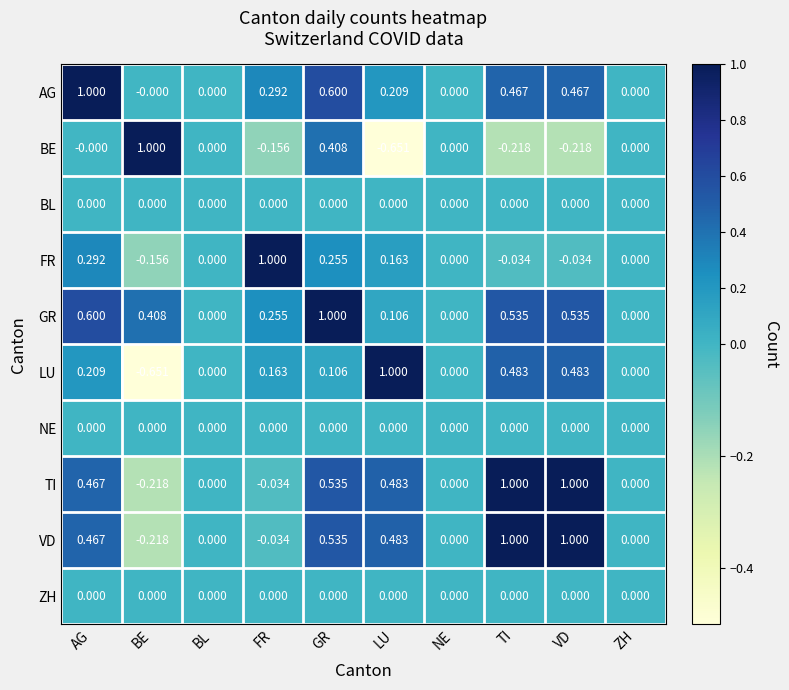

At which category is the sum across all series the highest?

GR